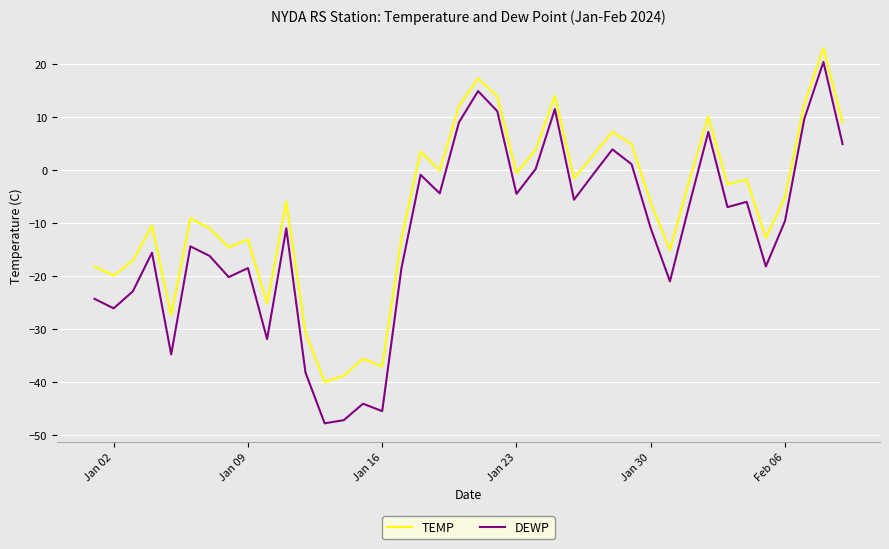

What is the minimum value shown in the chart?

-47.8